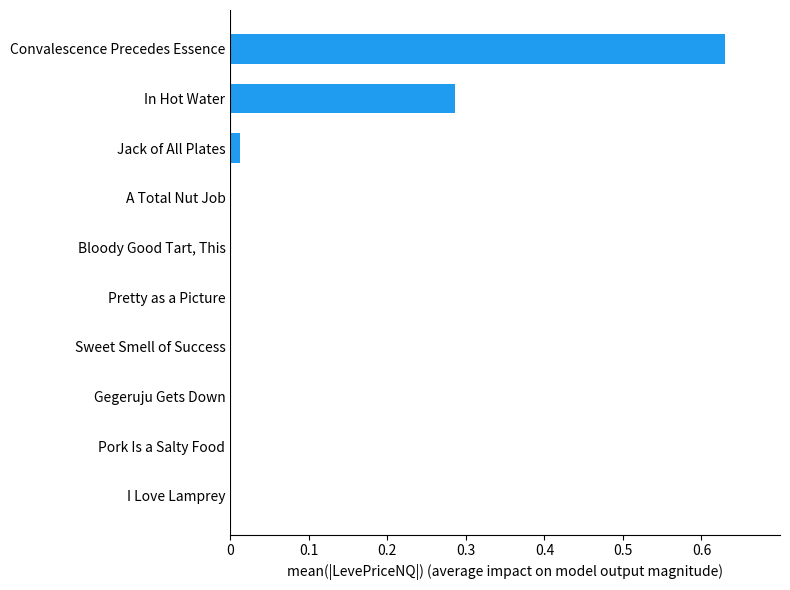

Is it true that the value at A Total Nut Job is 0.0?

True